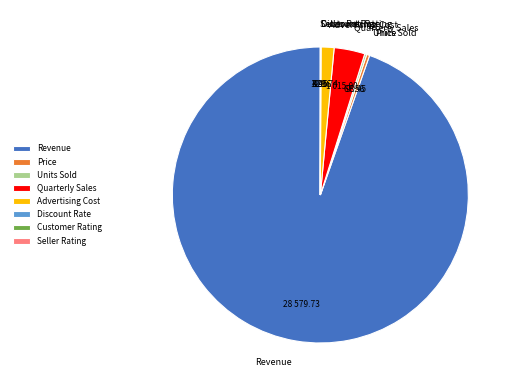

Combined, do Quarterly Sales and Price account for over 50%?

No